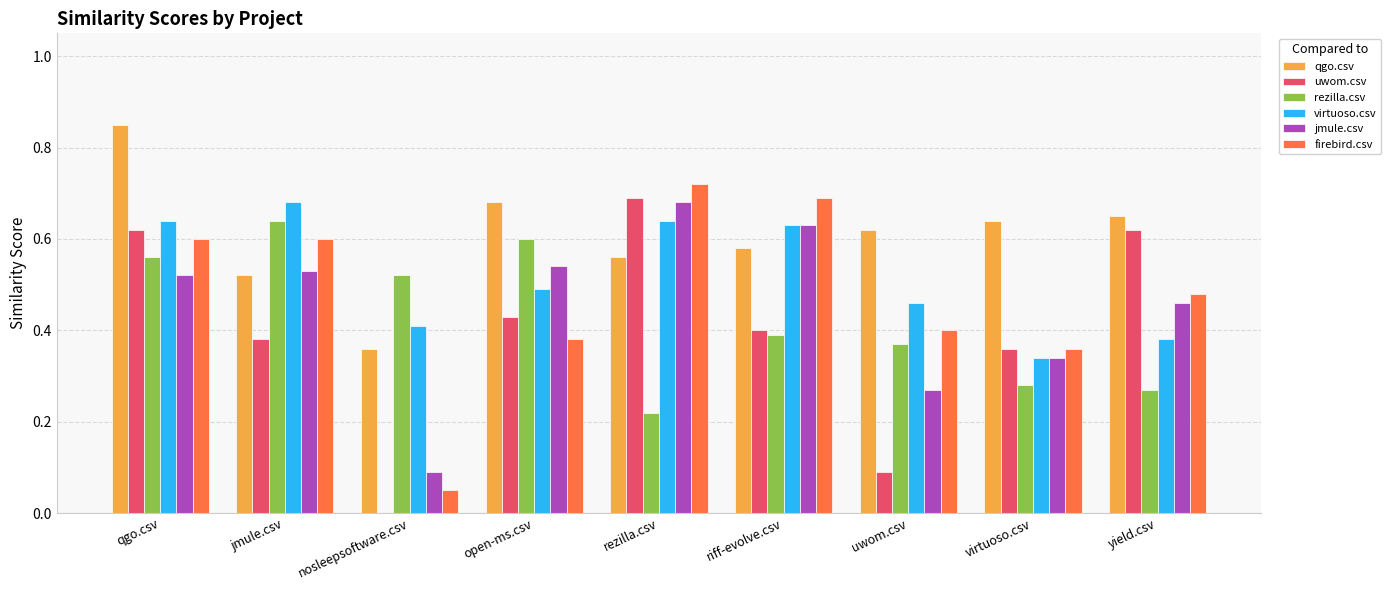

What is the sum of the uwom.csv values at riff-evolve.csv and rezilla.csv?

1.1